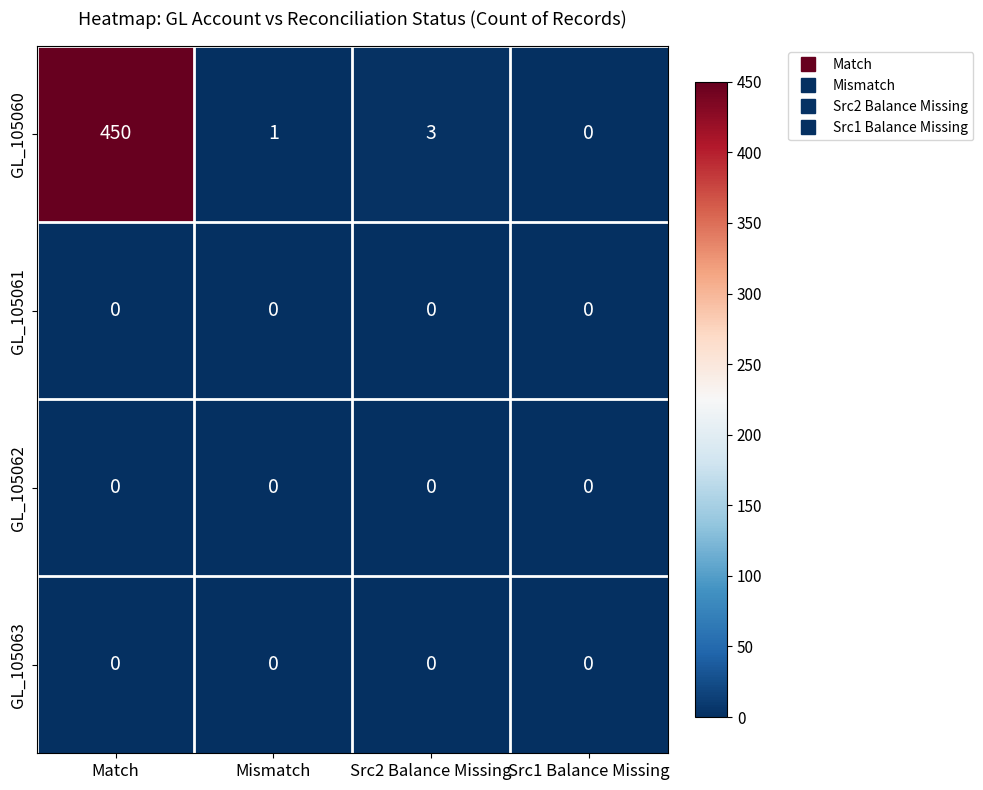

Reading left to right, extract all data points from this chart.

GL_105060: Match=450	Mismatch=1	Src2 Balance Missing=3	Src1 Balance Missing=0
GL_105061: Match=0	Mismatch=0	Src2 Balance Missing=0	Src1 Balance Missing=0
GL_105062: Match=0	Mismatch=0	Src2 Balance Missing=0	Src1 Balance Missing=0
GL_105063: Match=0	Mismatch=0	Src2 Balance Missing=0	Src1 Balance Missing=0